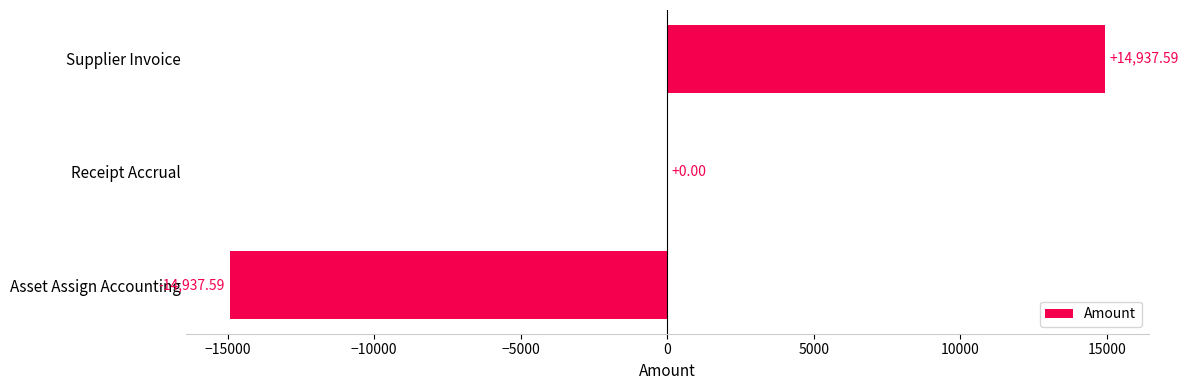

At which label is the value closest to 0?

Receipt Accrual